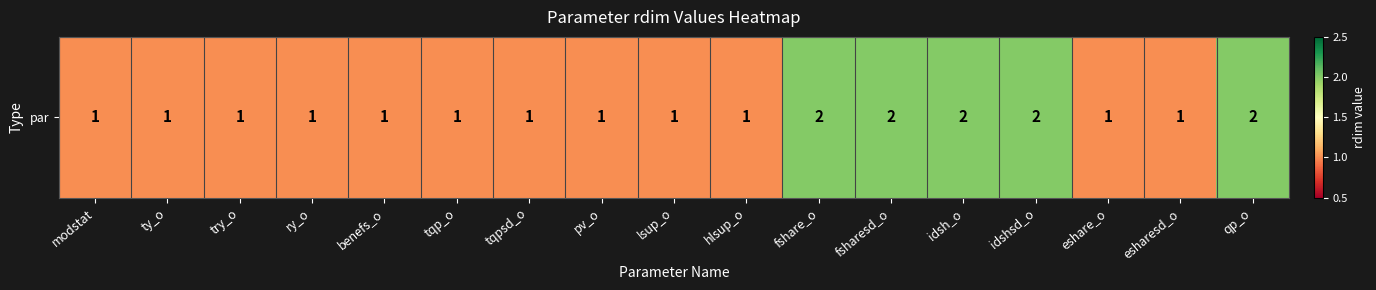

At which label is the value closest to 1?

modstat